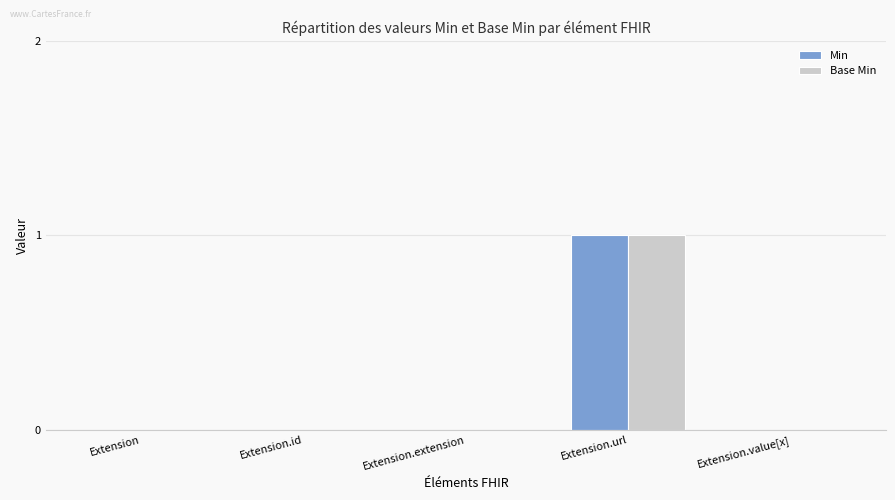

Reading left to right, what are all the values shown in this chart?

Min: 0	0	0	1	0
Base Min: 0	0	0	1	0